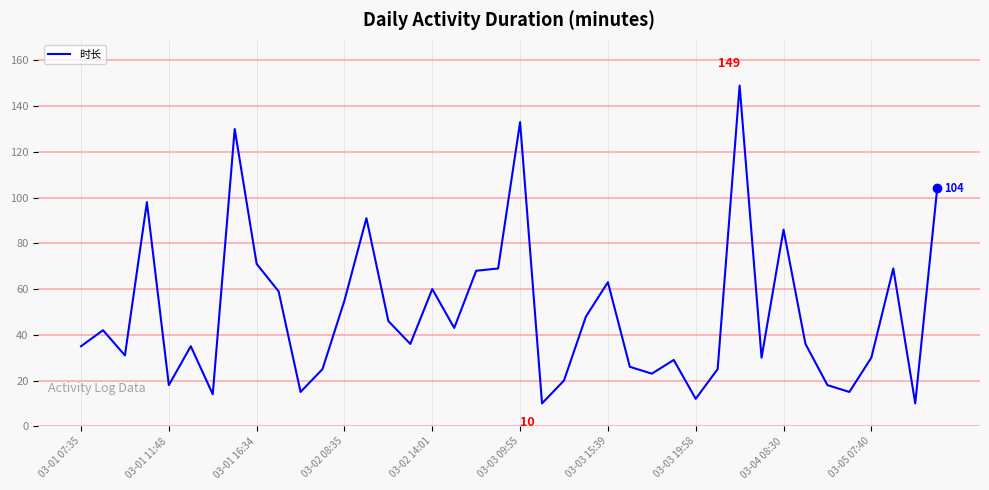

What is the smallest value displayed?

10